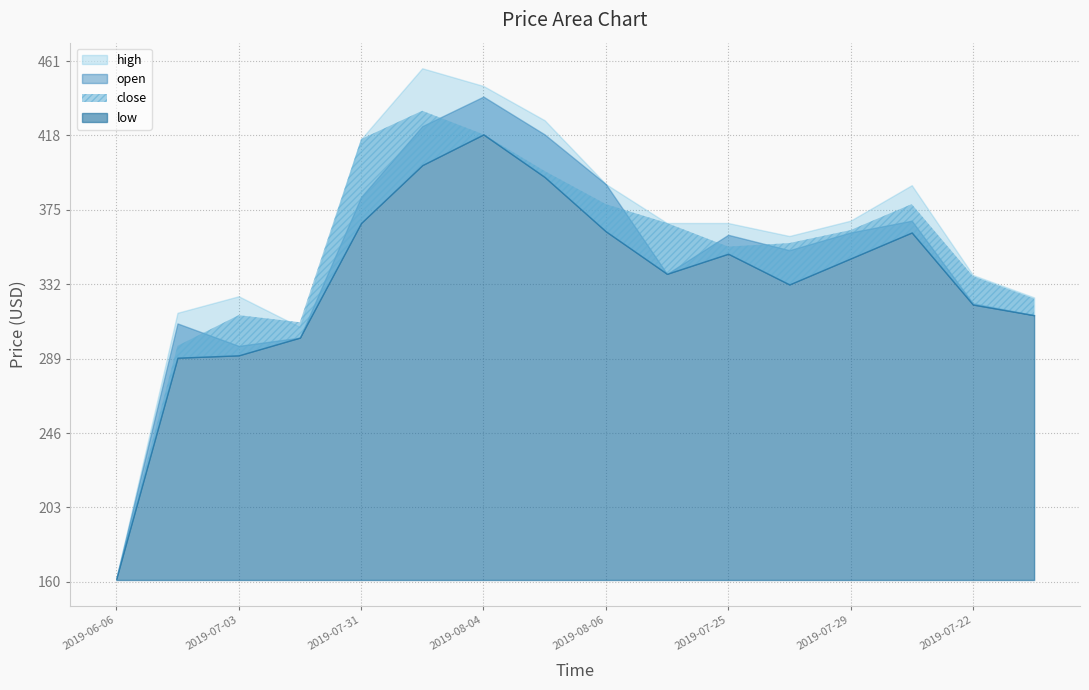

List the series in order of their peak value, highest first.

high, open, close, low